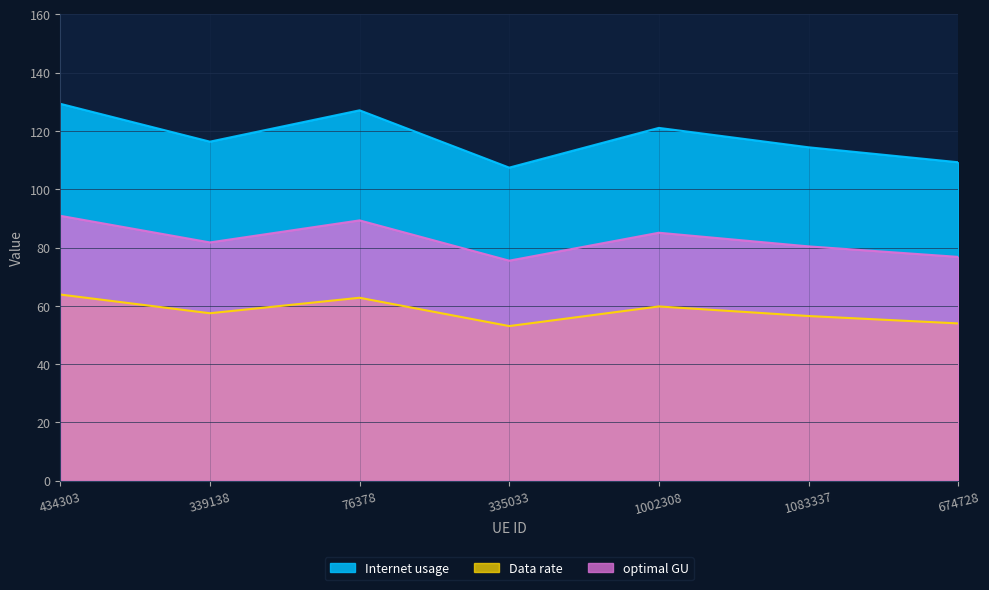

What is the value of the optimal GU point at the 3rd from the left?

89.3